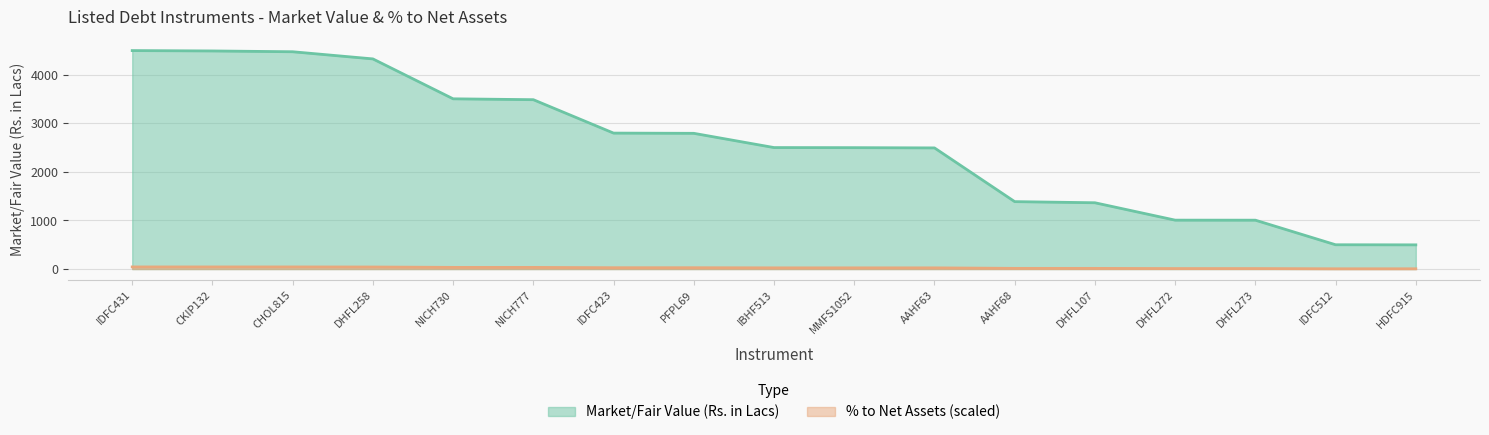

Read the % to Net Assets value at CKIP132.

43.1